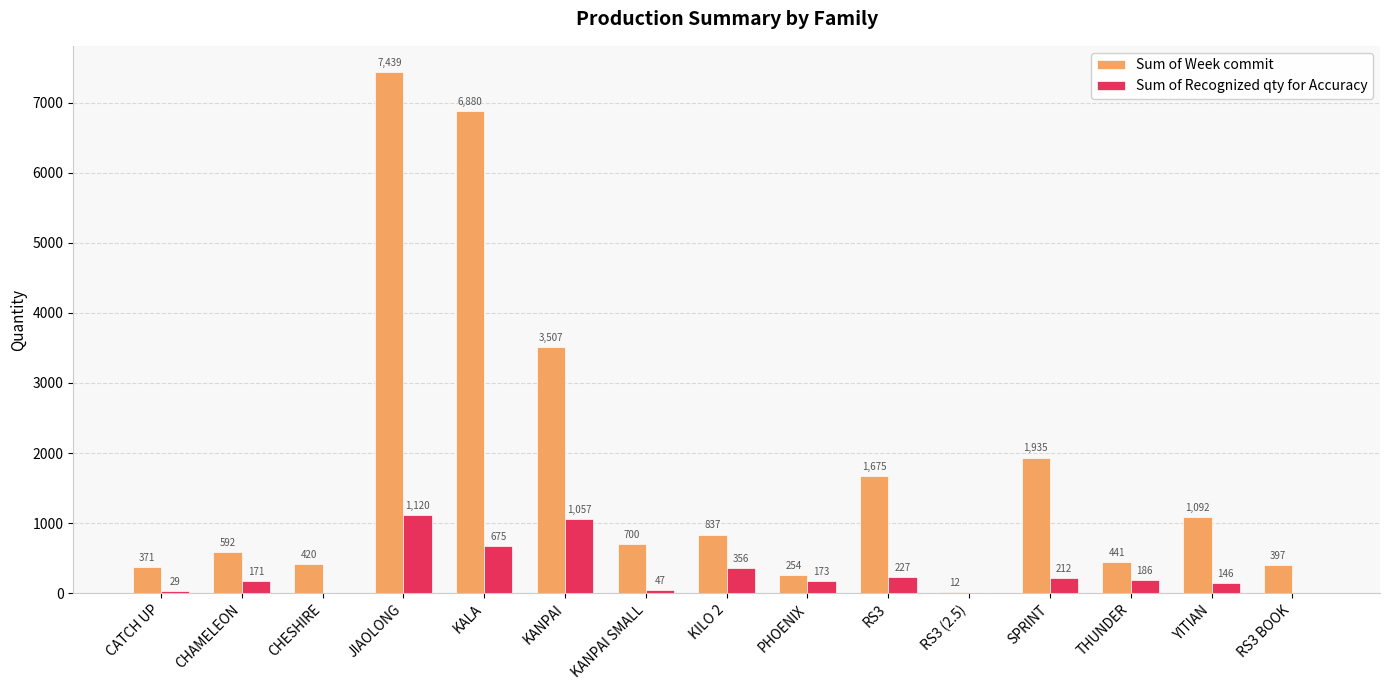

How many distinct data groups are displayed?

2